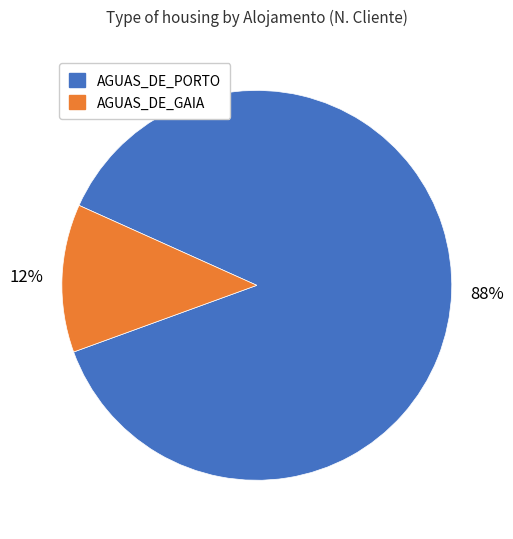

Is there any slice that represents more than half of the pie?

Yes